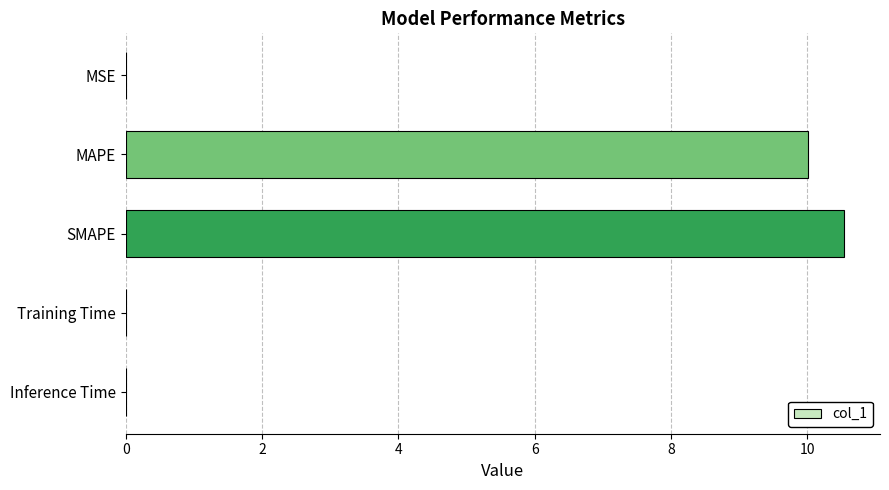

Which has a higher value, SMAPE or Inference Time?

SMAPE